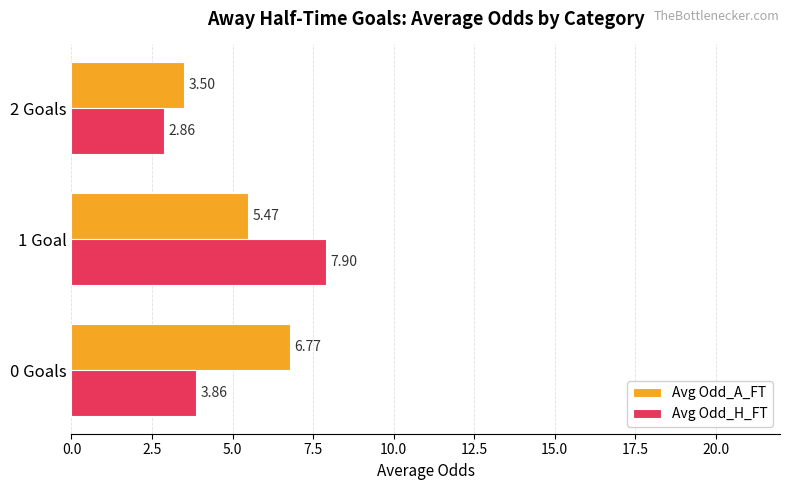

At which category is the sum across all series the highest?

1 Goal